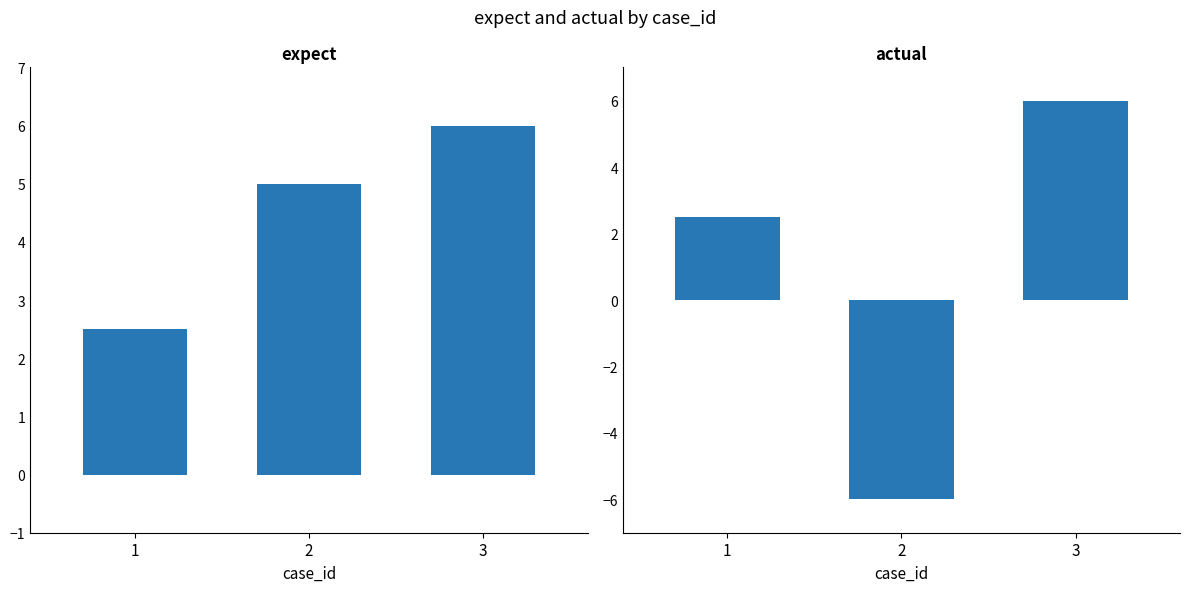

What is the difference between the actual values at 1 and 2?

8.5